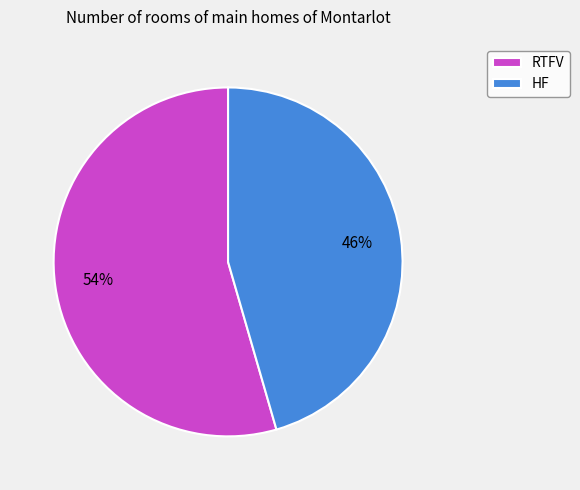

Approximately how many times larger is the value at RTFV compared to HF?

1.2